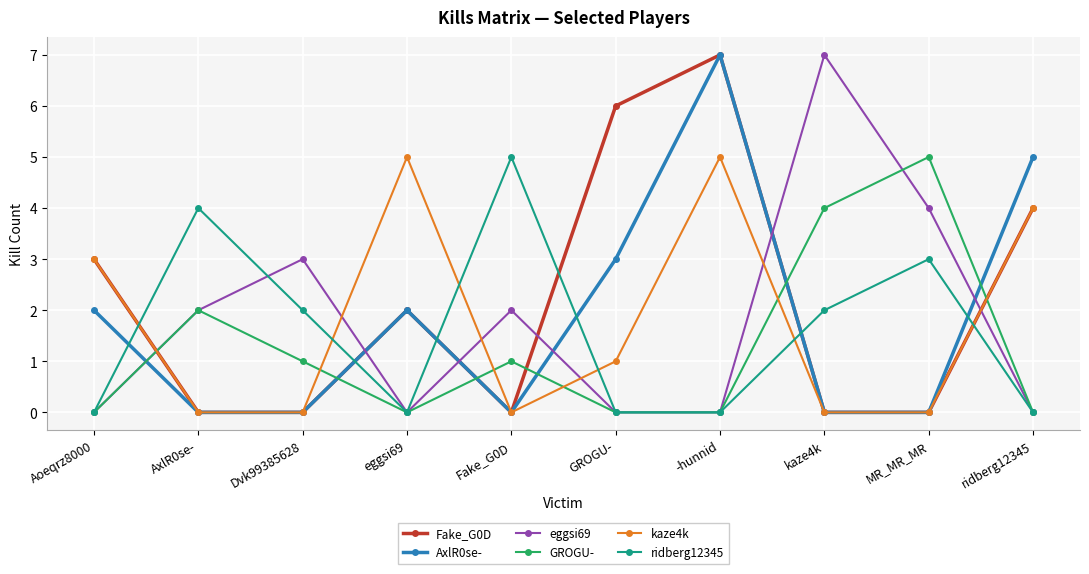

How many values in the GROGU- series are below 1?

5